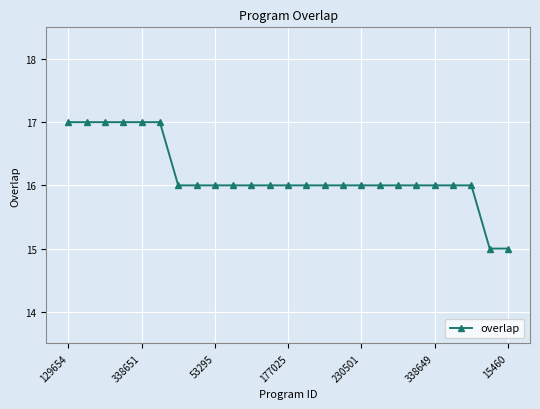

What is the value of the 4th point from the left?

17